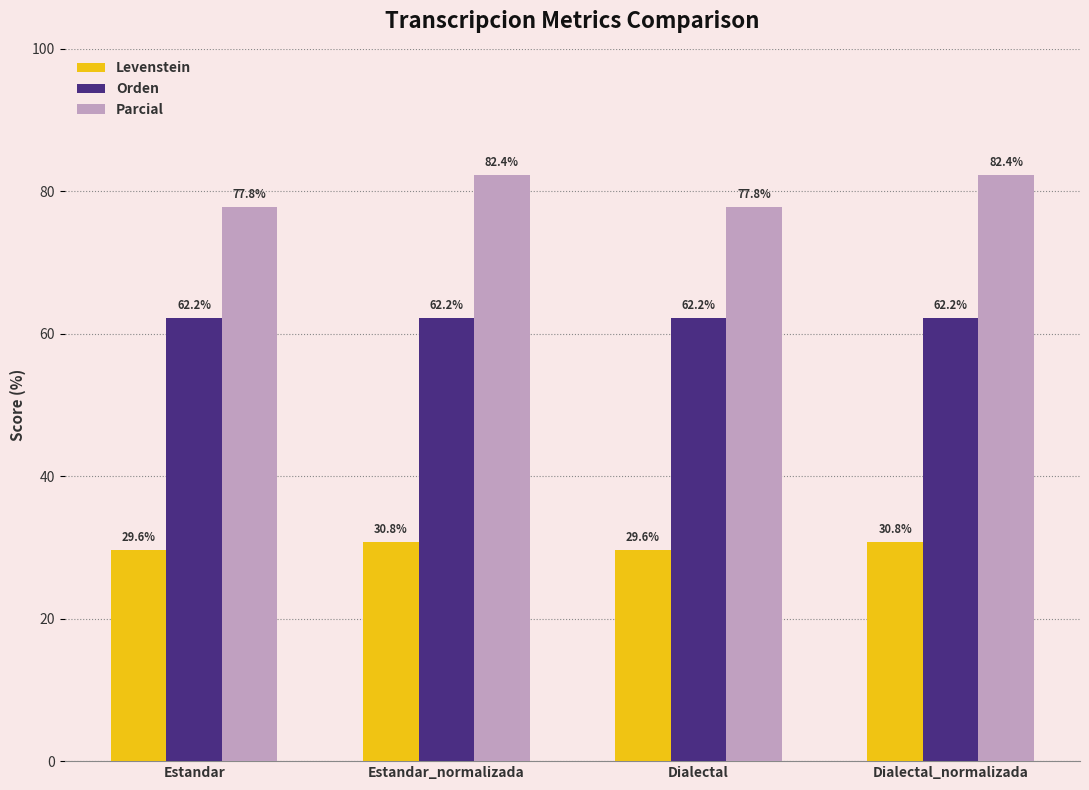

Which series has the largest range (max minus min)?

Parcial